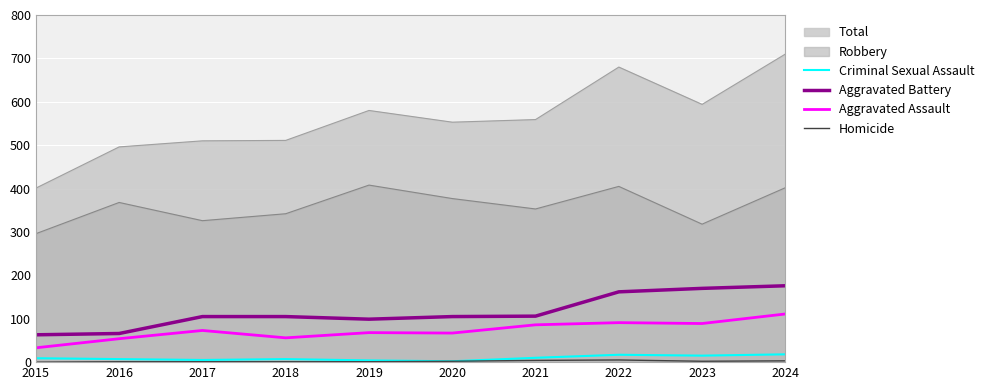

True or false: Aggravated Assault and Criminal Sexual Assault intersect in this chart.

False